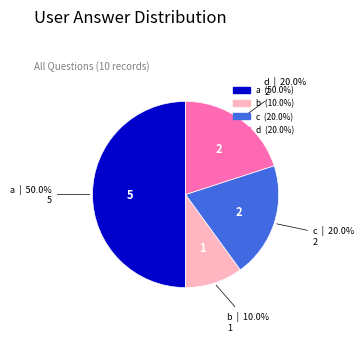

To the nearest percent, what portion does a represent?

50%